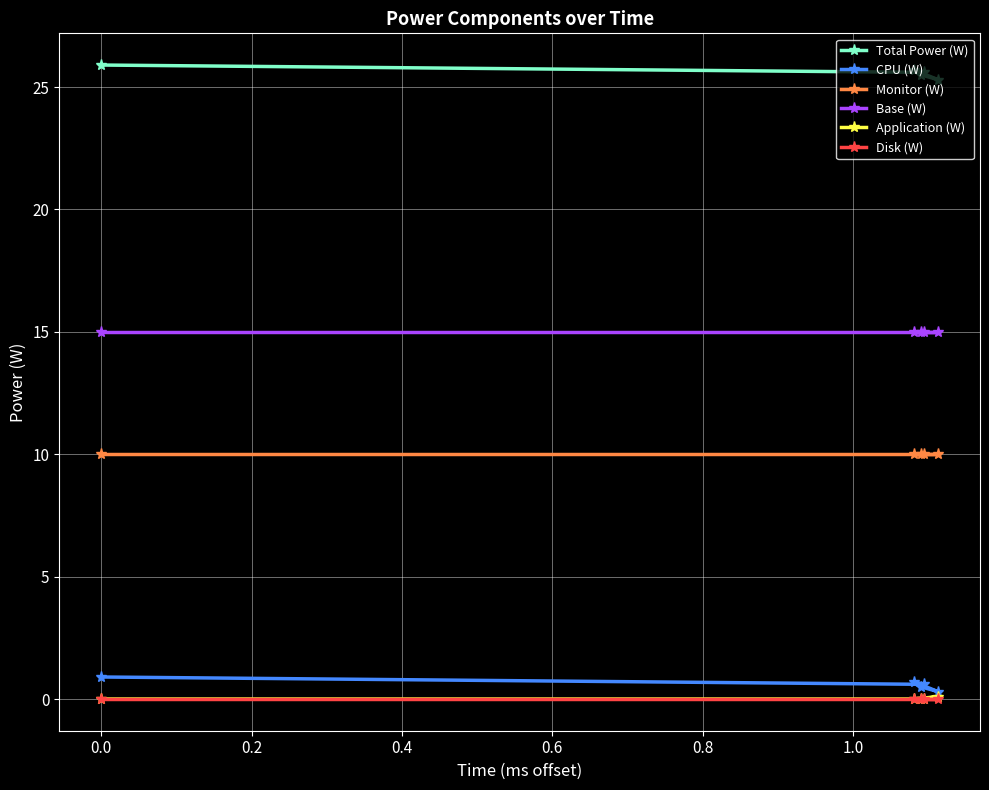

How many lines are shown in the chart?

6